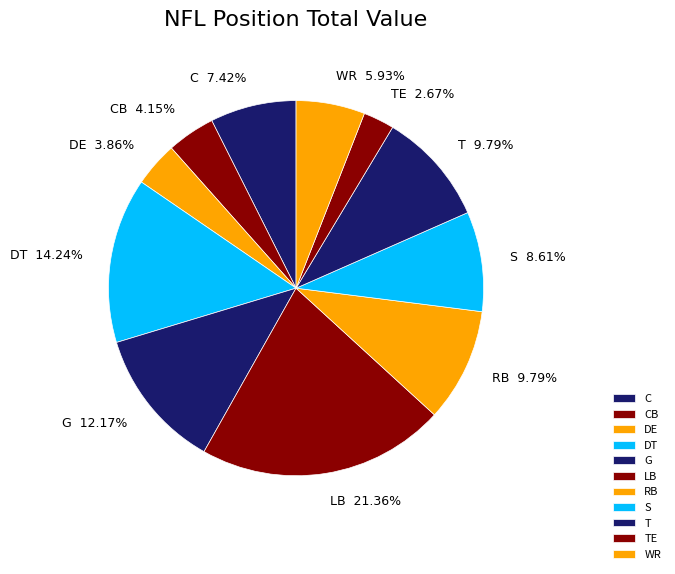

Which category has the smallest portion of the pie?

TE